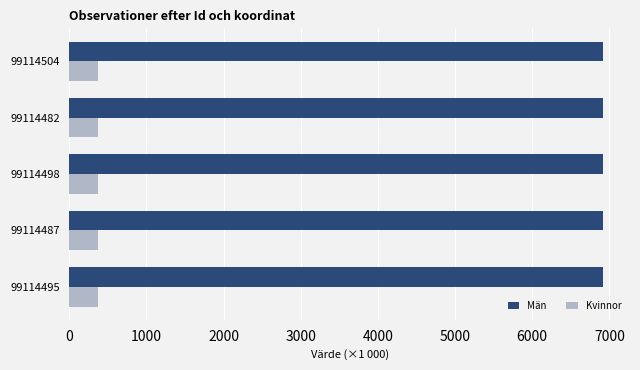

What are all the series names shown in the legend?

Män, Kvinnor